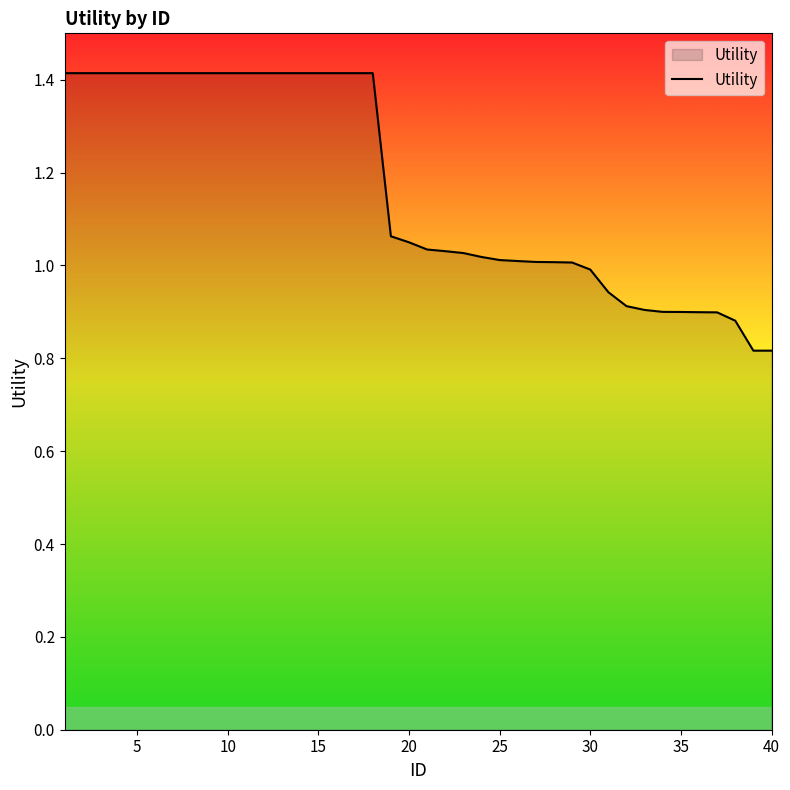

What is the greatest value displayed?

1.4